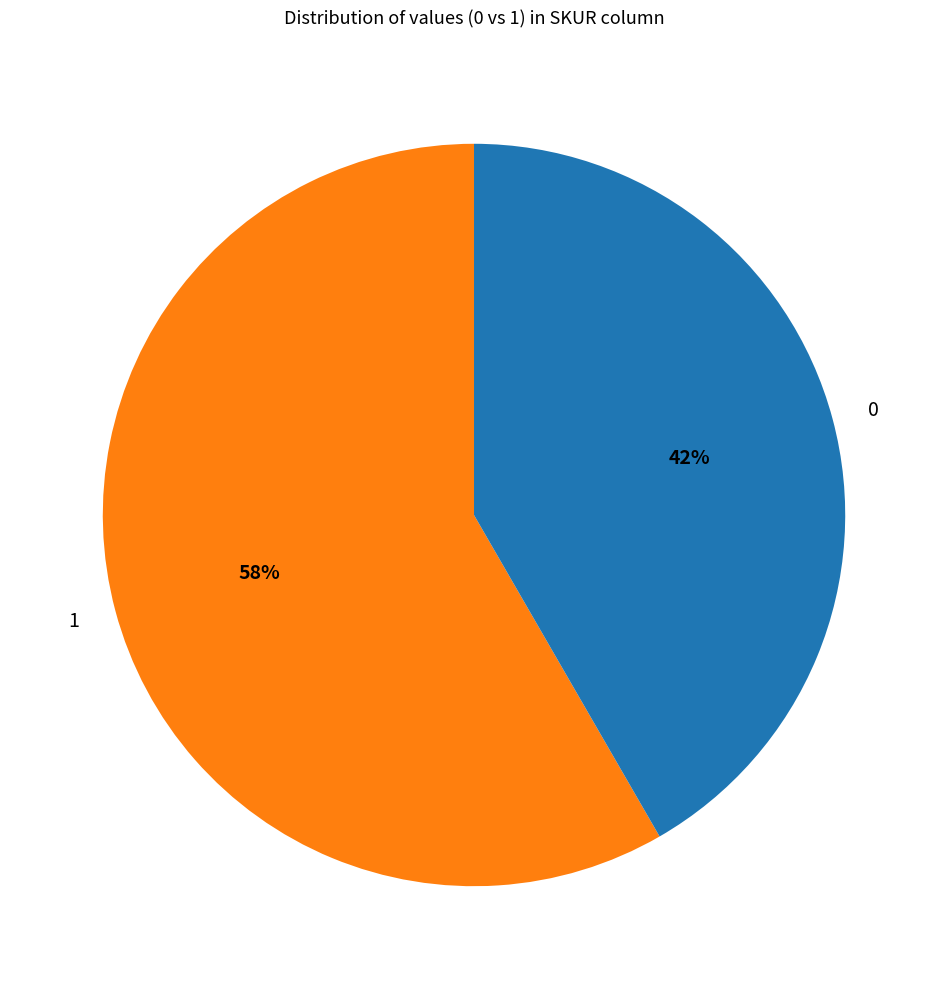

To the nearest percent, what is the average slice percentage?

50%